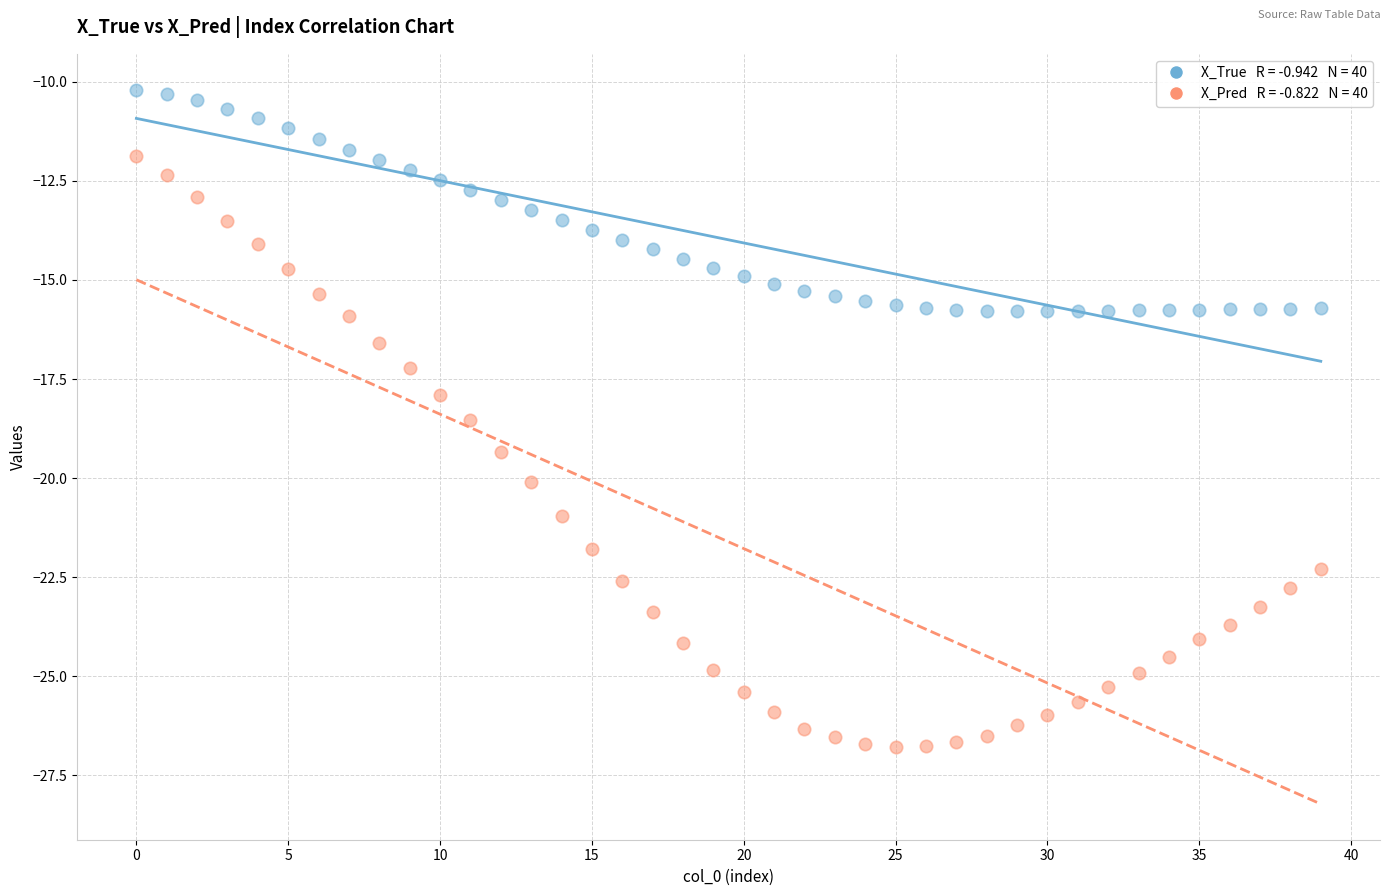

Across all data points, what is the range of Y values (max minus min)?

16.6